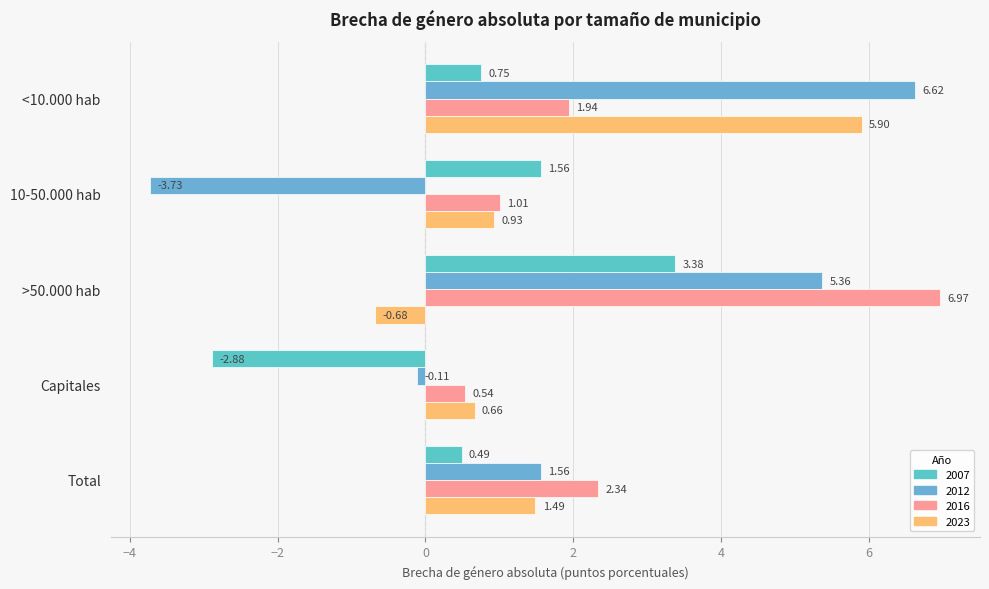

How many values in 2023 are above zero?

4